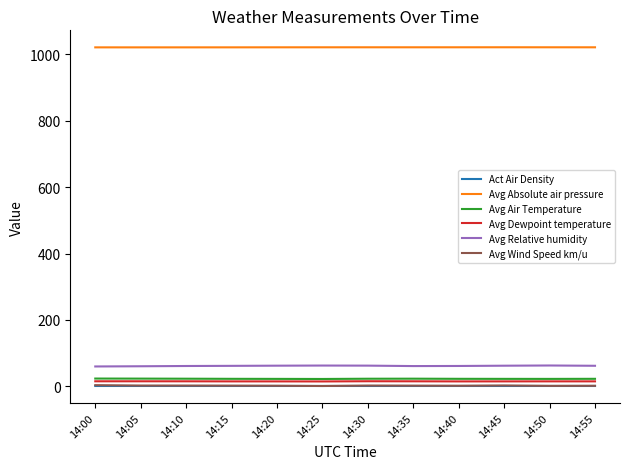

At which label does Avg Wind Speed km/u first exceed 2?

14:00